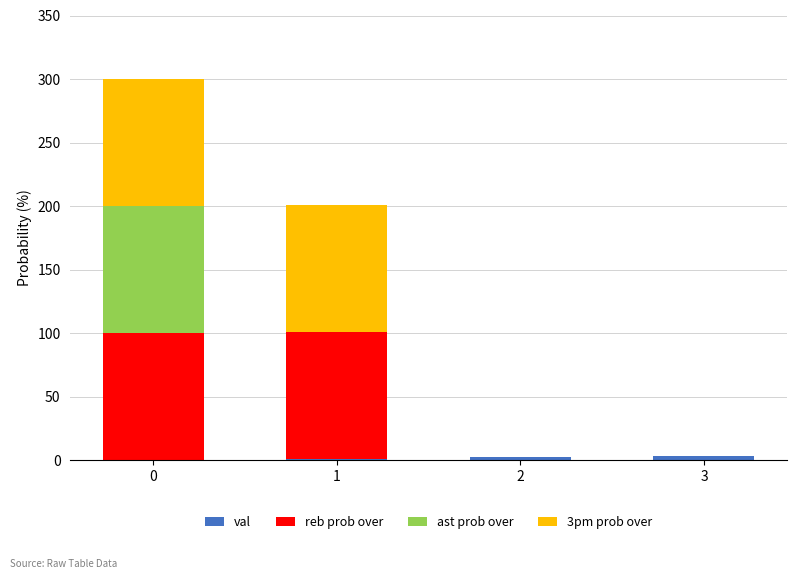

What is the average value of the reb prob over series?

50